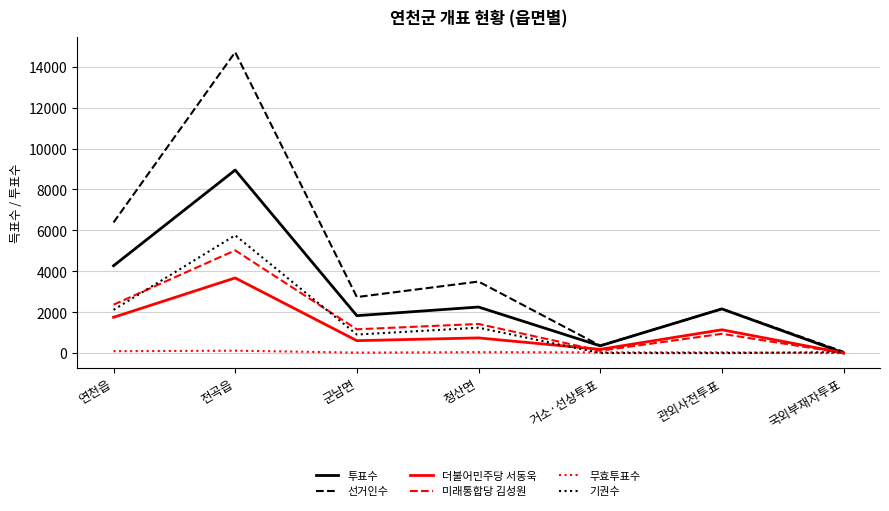

The value of 무효투표수 at 국외부재자투표 is 0. True or false?

True